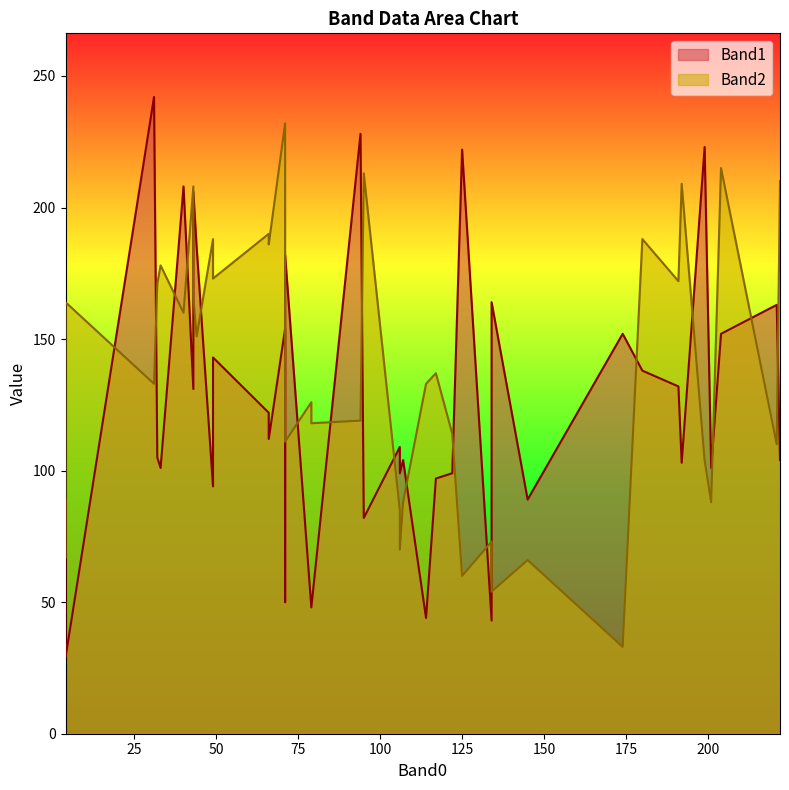

How many data points does each series have?

40